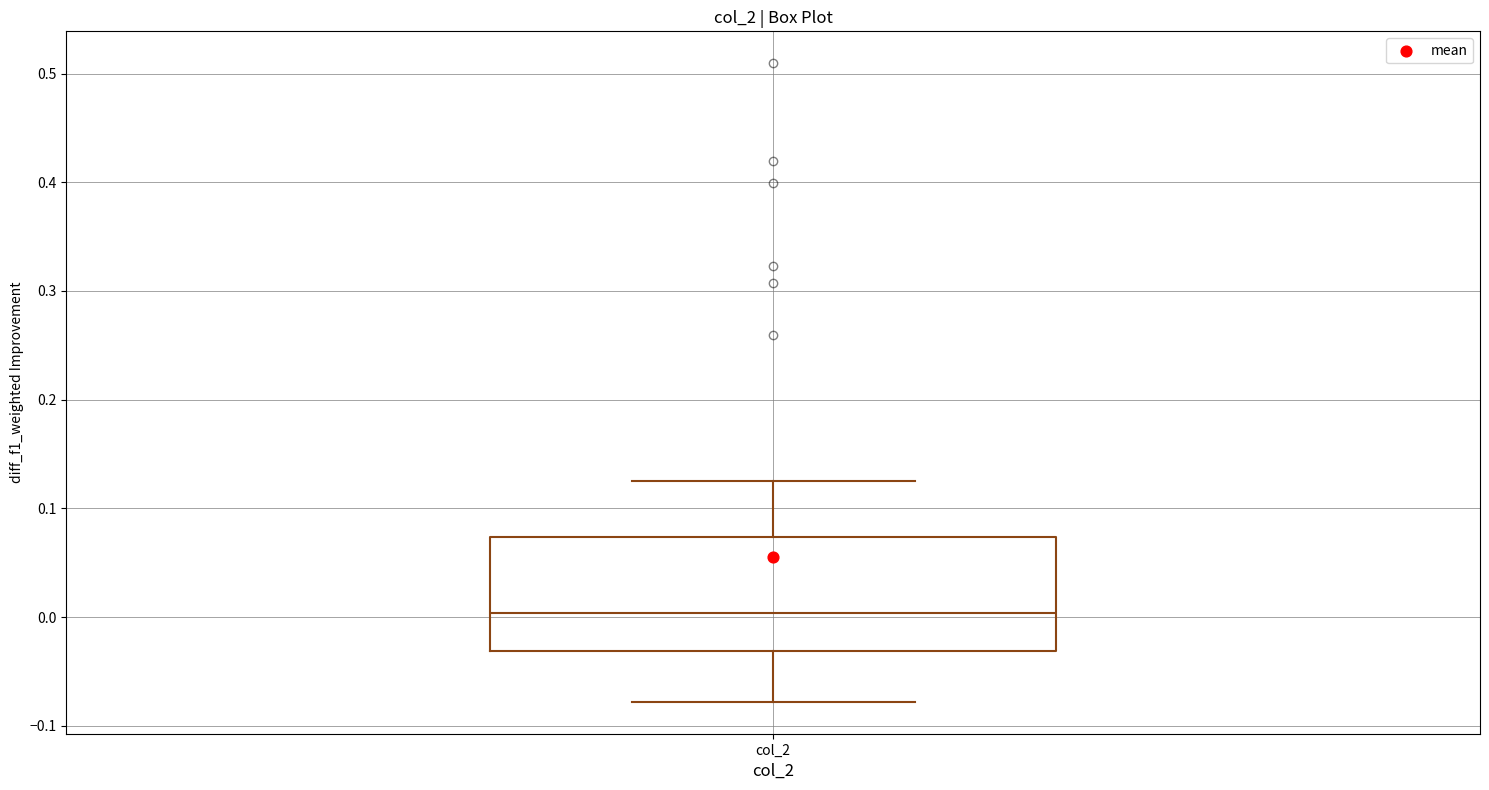

Read this box plot against the y-axis: the position of the median line, the range covered by the box, and the ends of both whiskers. The values are not printed on the chart, so give them approximately, as read against the axis.

median 0.00, box -0.03 to 0.07, whiskers -0.08 to 0.13